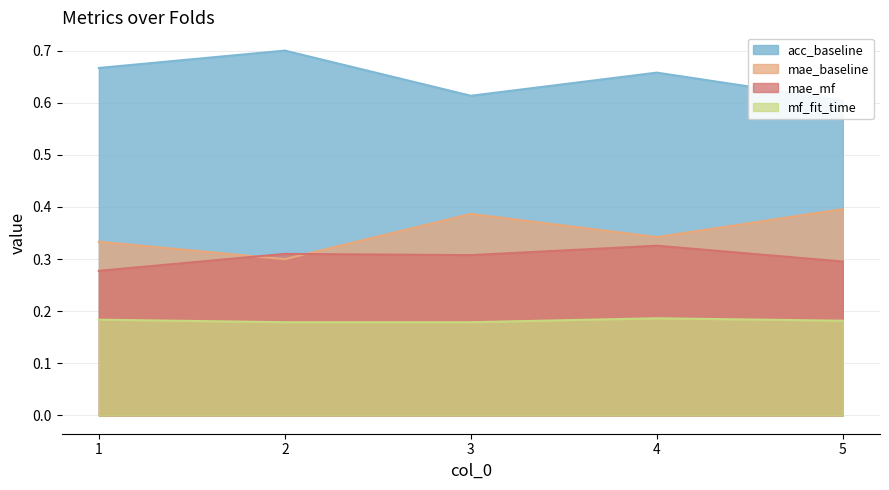

Reading left to right, extract all data points from this chart.

acc_baseline: 1=0.7	2=0.7	3=0.6	4=0.7	5=0.6
mae_baseline: 1=0.3	2=0.3	3=0.4	4=0.3	5=0.4
mae_mf: 1=0.3	2=0.3	3=0.3	4=0.3	5=0.3
mf_fit_time: 1=0.2	2=0.2	3=0.2	4=0.2	5=0.2